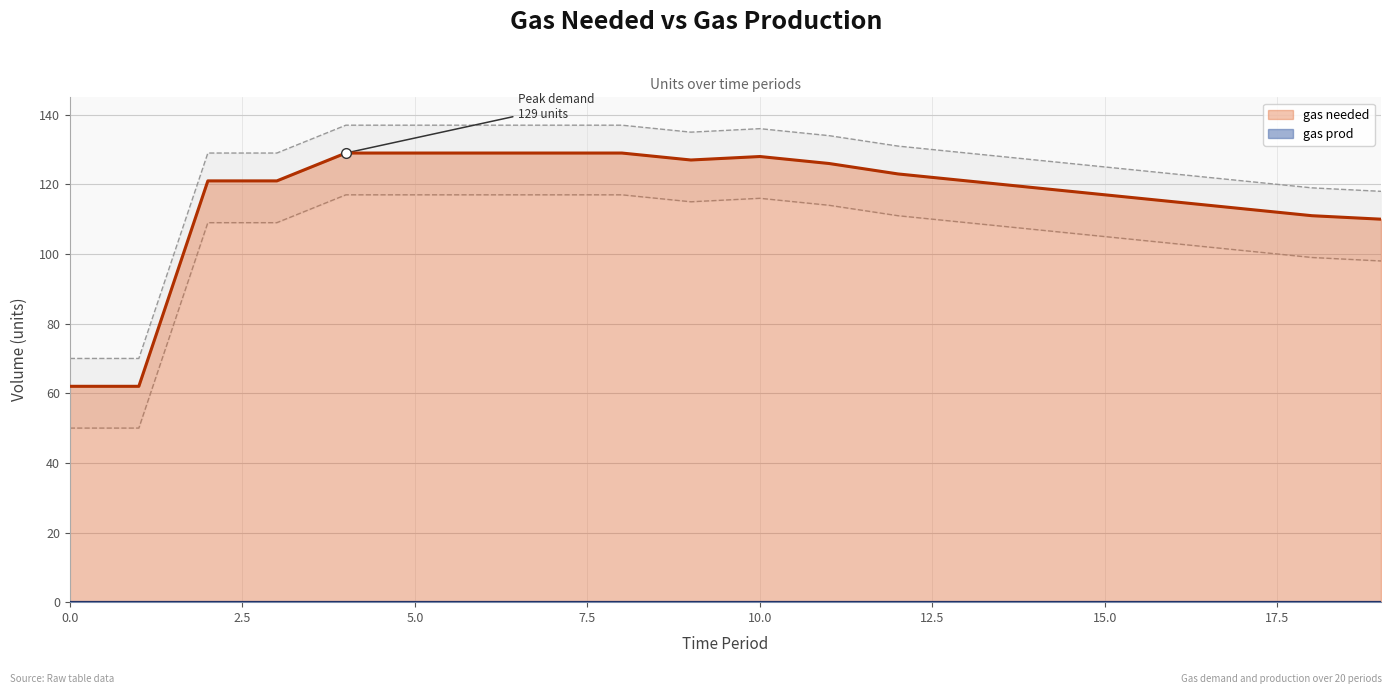

What is the value of the 14th point from the left?

121